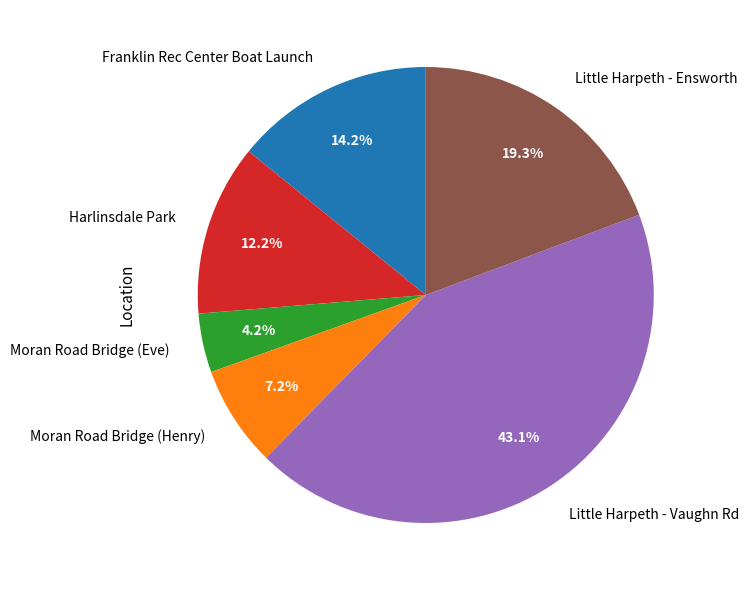

Count the number of slices in the pie.

6